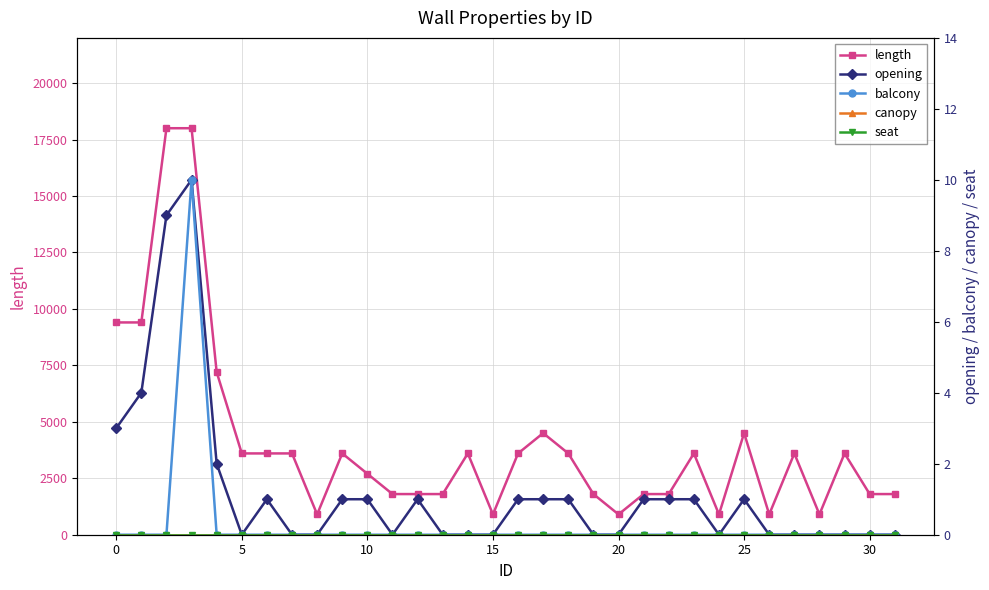

True or false: canopy and opening cross at least once.

False